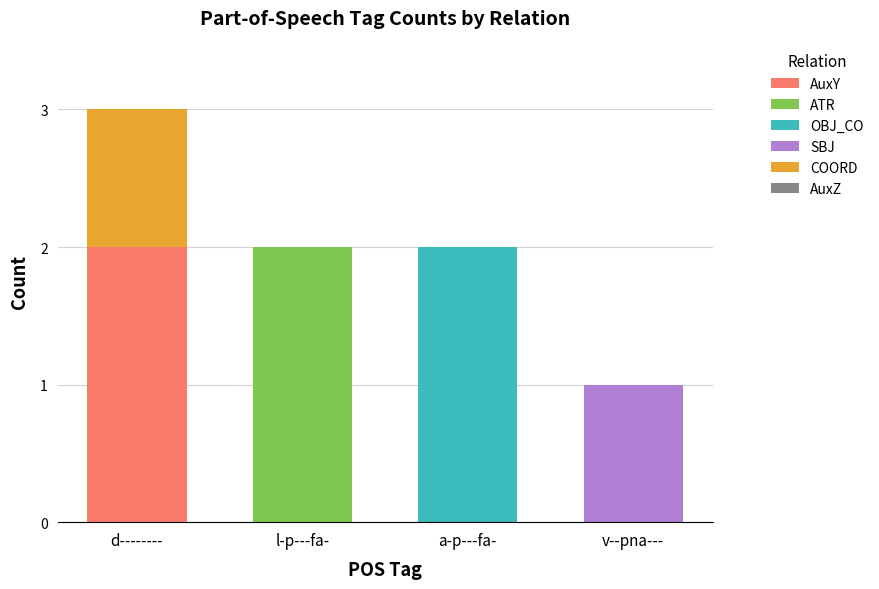

At which category is the sum across all series the highest?

d--------